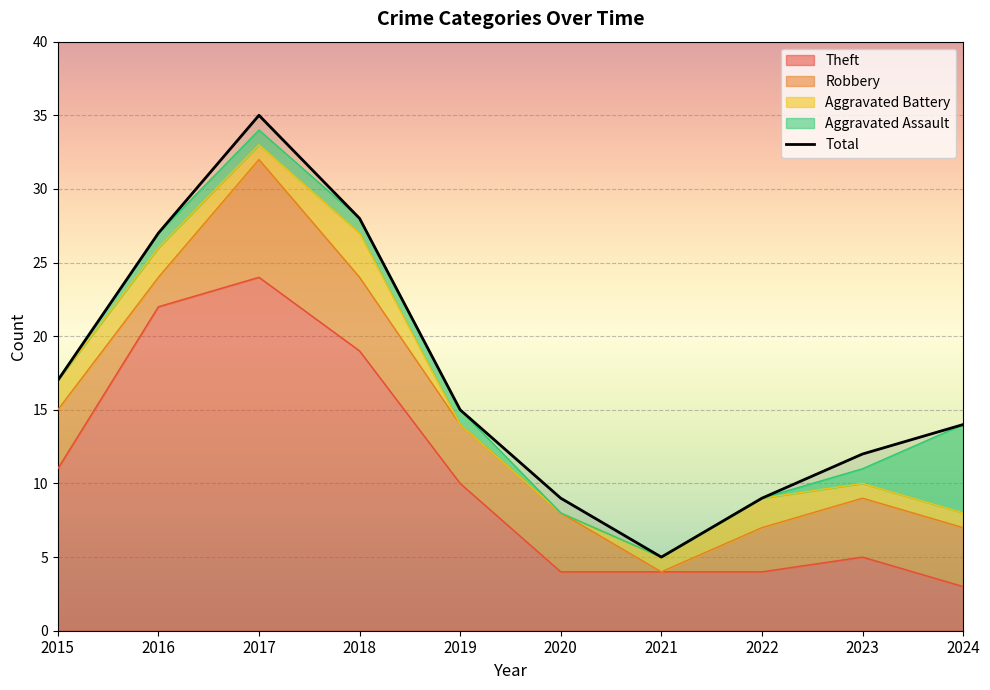

Where is the first local minimum?

2021